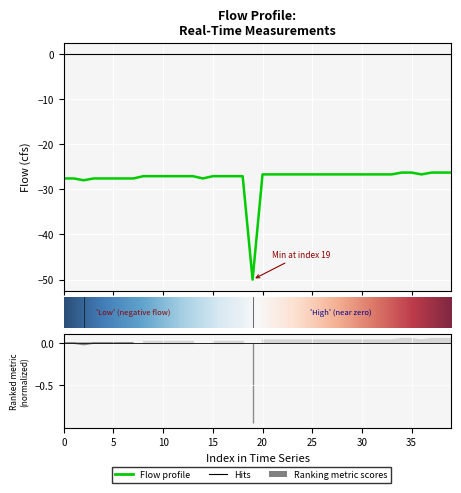

What is the smallest value displayed?

-50.0